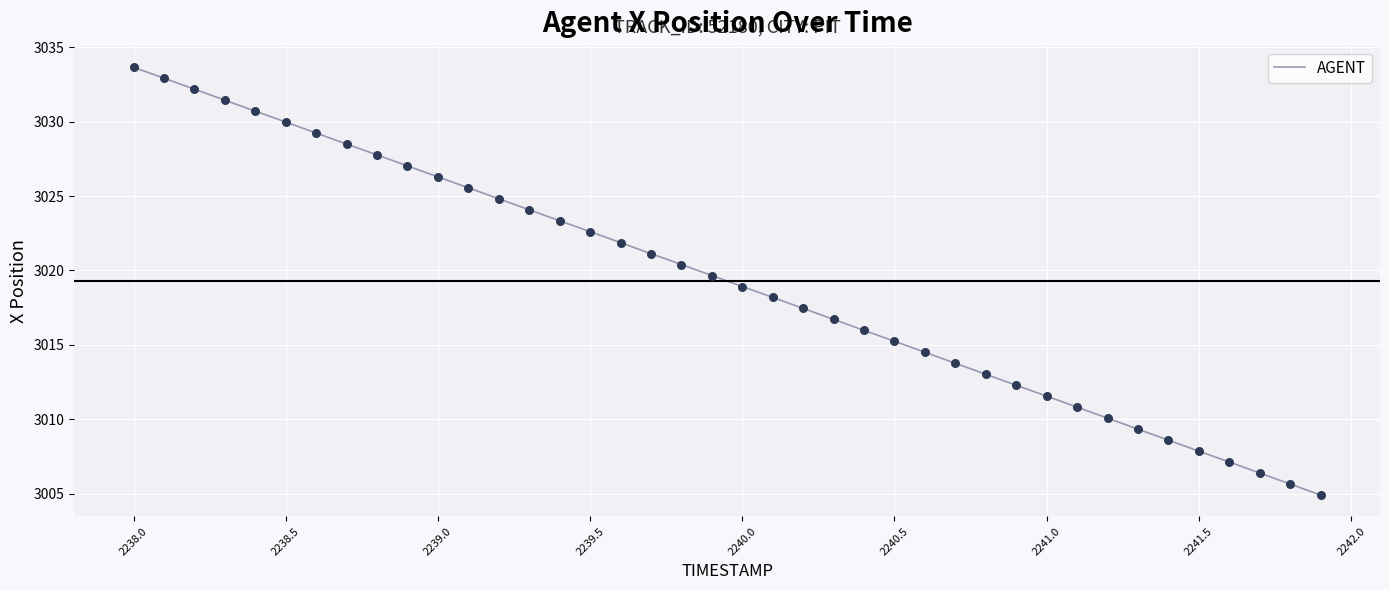

What is the greatest value displayed?

3033.7